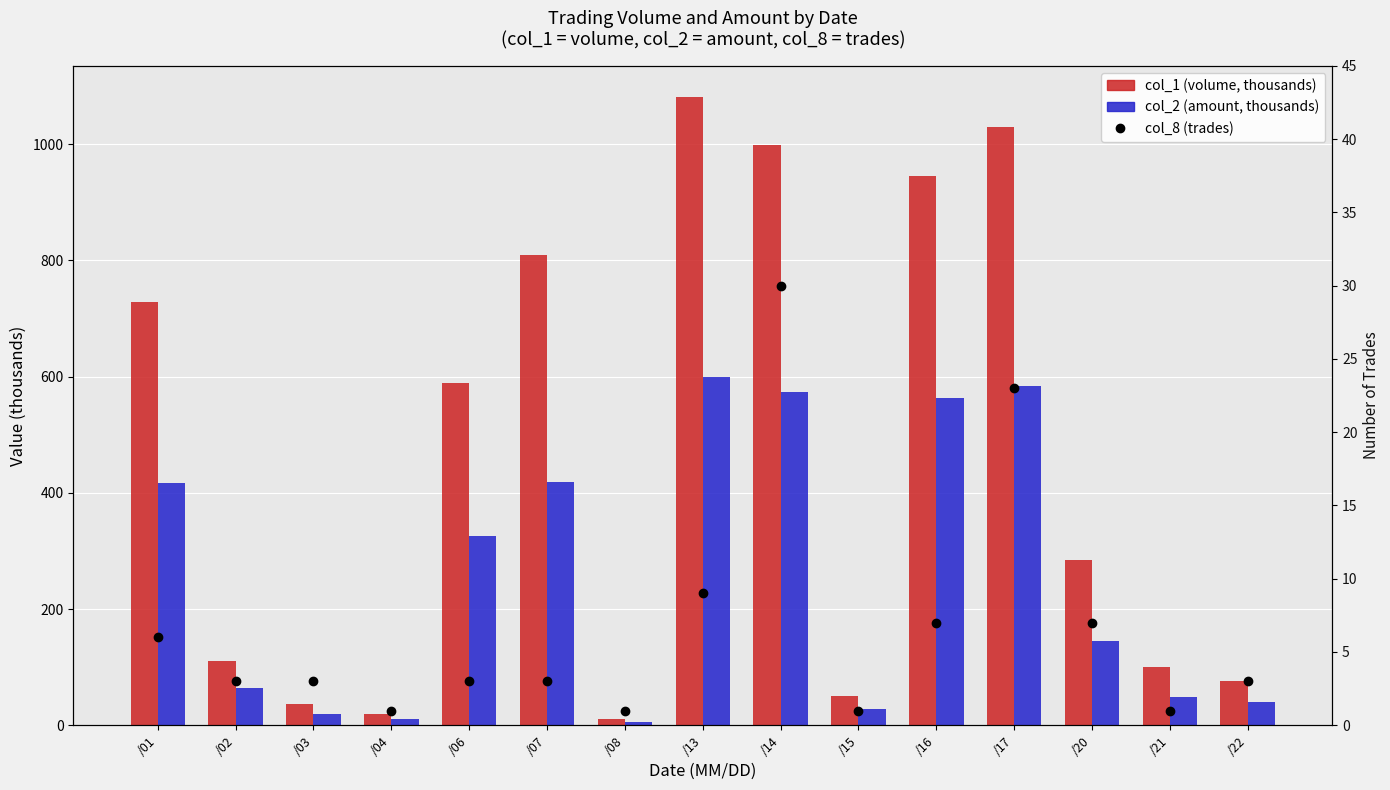

Which series has the largest total across all categories?

col_1 (volume, thousands)